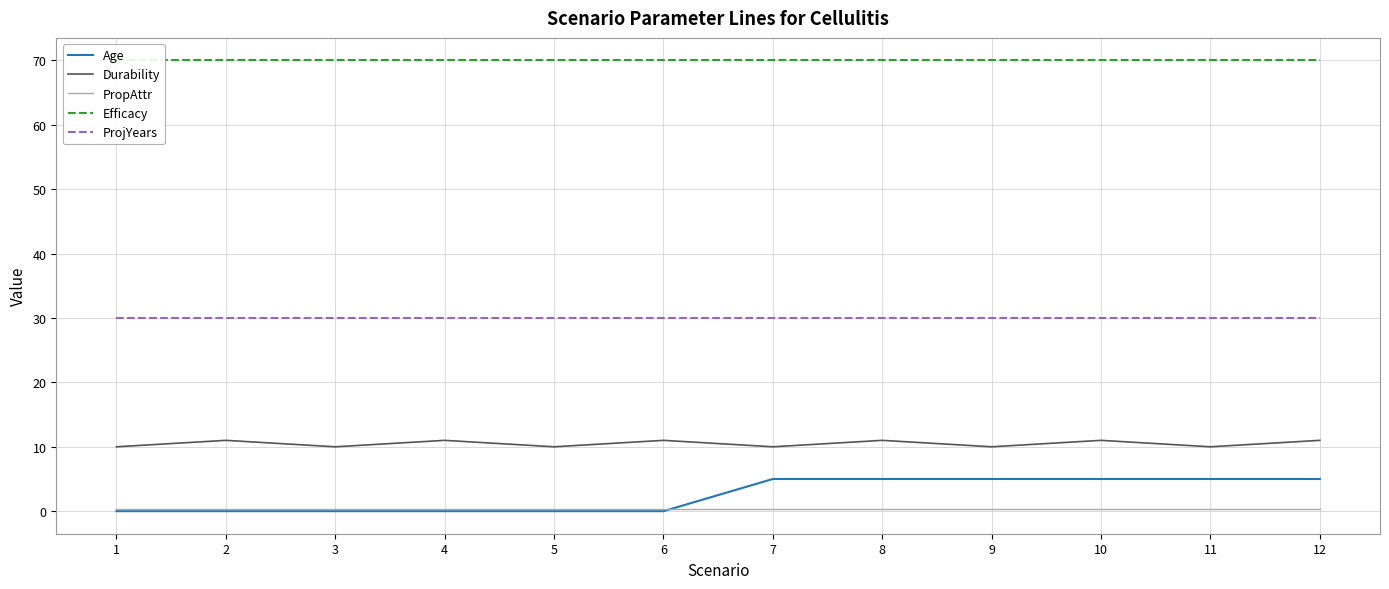

What is the value of the Durability point at the 9th from the left?

10.0